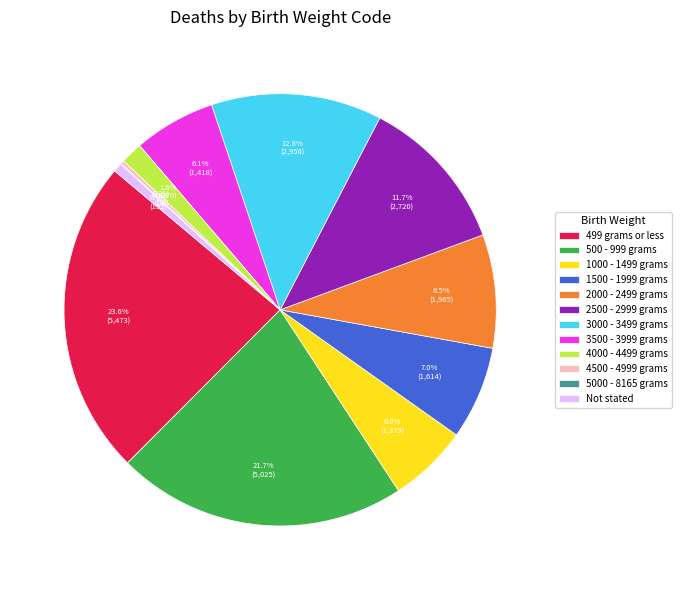

What percentage is the 499 grams or less slice, to the nearest percent?

24%